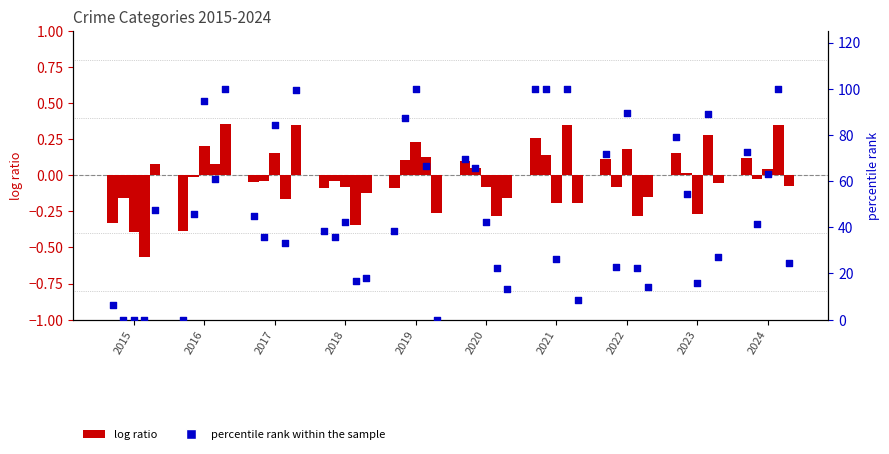

At which category is the sum across all series the highest?

2021